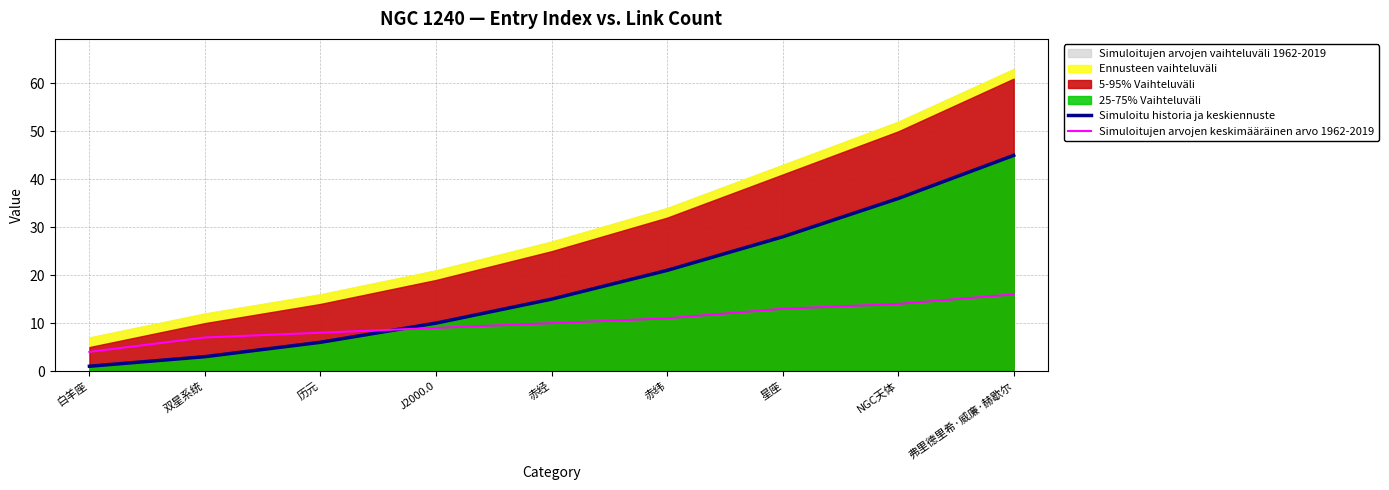

Reading left to right, list all the values displayed in this chart.

Simuloitu historia ja keskiennuste: 白羊座=1	双星系统=3	历元=6	J2000.0=10	赤经=15	赤纬=21	星座=28	NGC天体=36	弗里德里希·威廉·赫歇尔=45
Simuloitujen arvojen keskimääräinen arvo 1962-2019: 白羊座=4	双星系统=7	历元=8	J2000.0=9	赤经=10	赤纬=11	星座=13	NGC天体=14	弗里德里希·威廉·赫歇尔=16